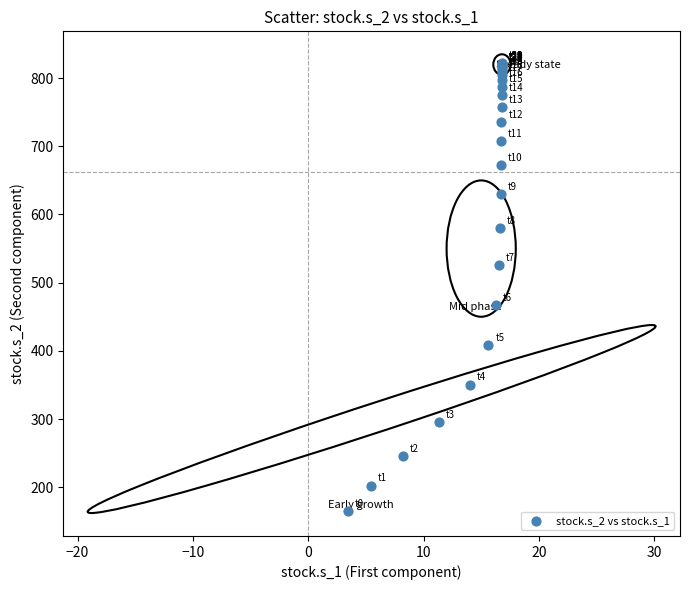

What Y value in the scatter plot is closest to 492?

467.6